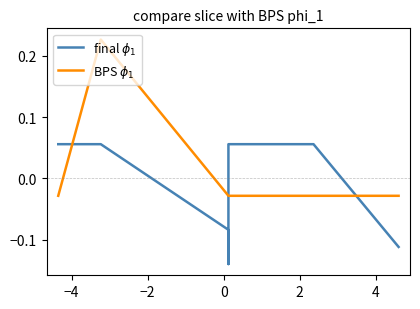

Which series has the largest total across all categories?

BPS $\phi_1$